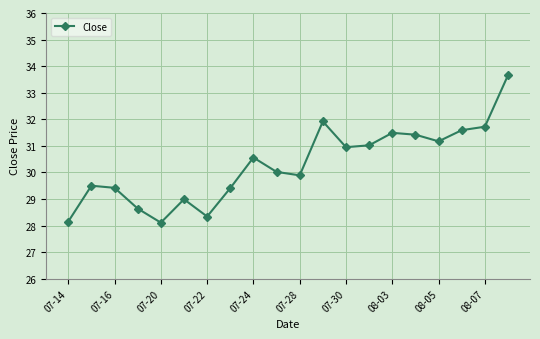

What is the value of the 13th point from the left?

31.0